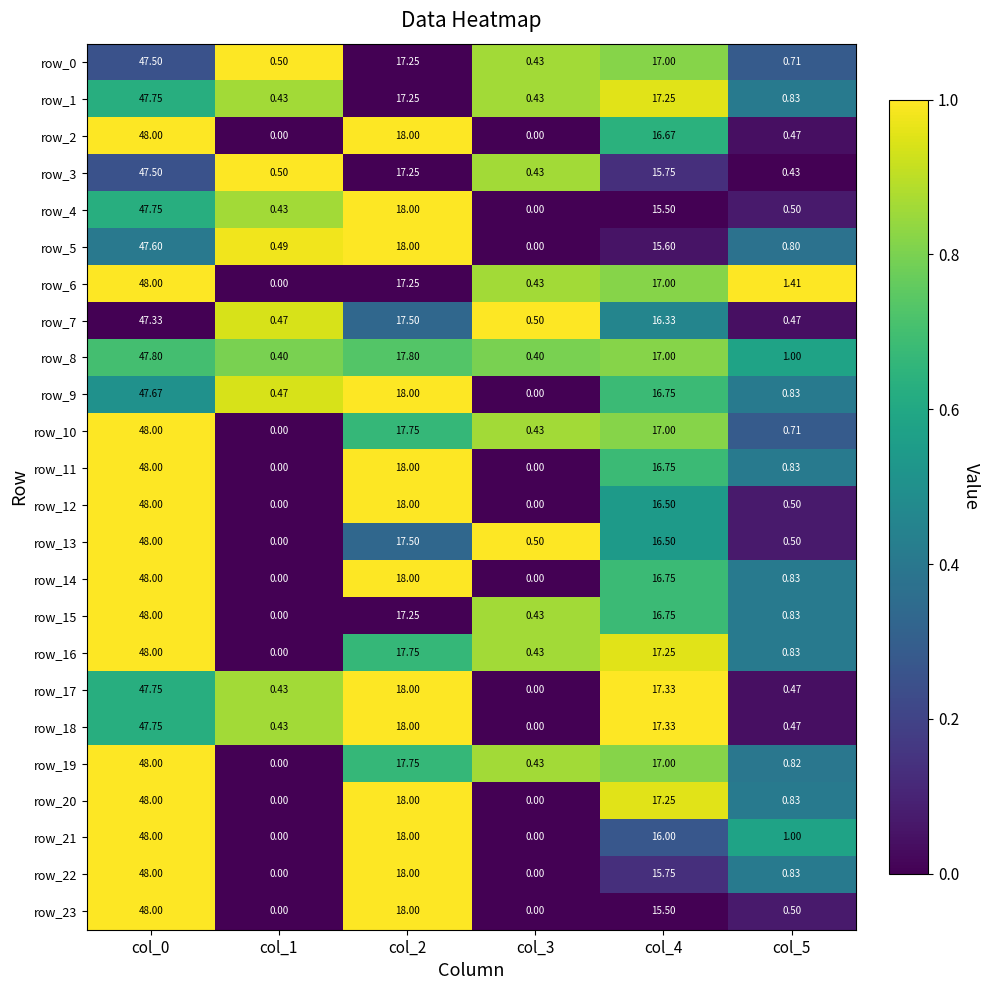

Is the value of row_22 at col_3 greater than the value of row_11 at col_2?

No